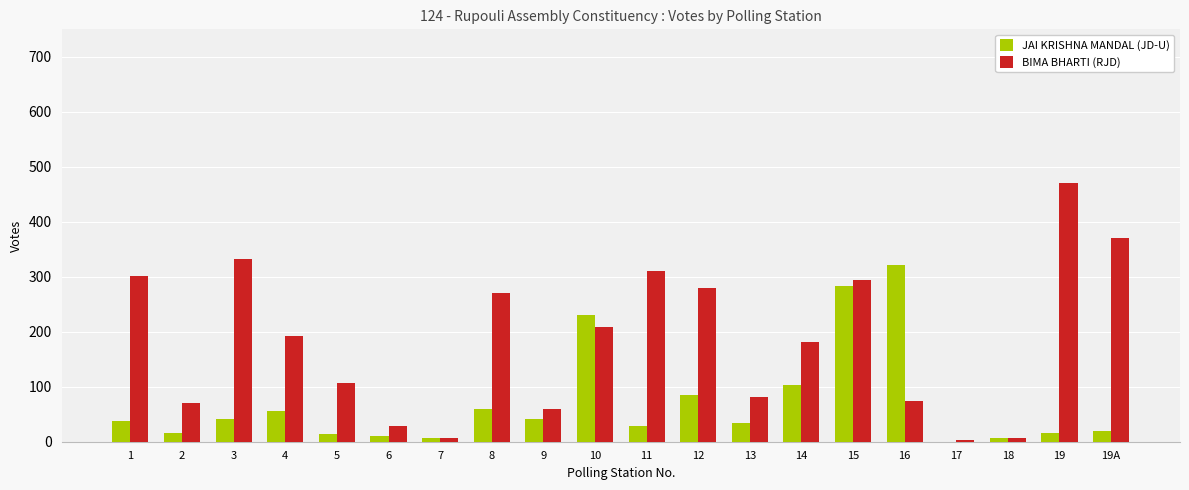

Which category has the highest value in the BIMA BHARTI (RJD) series?

19